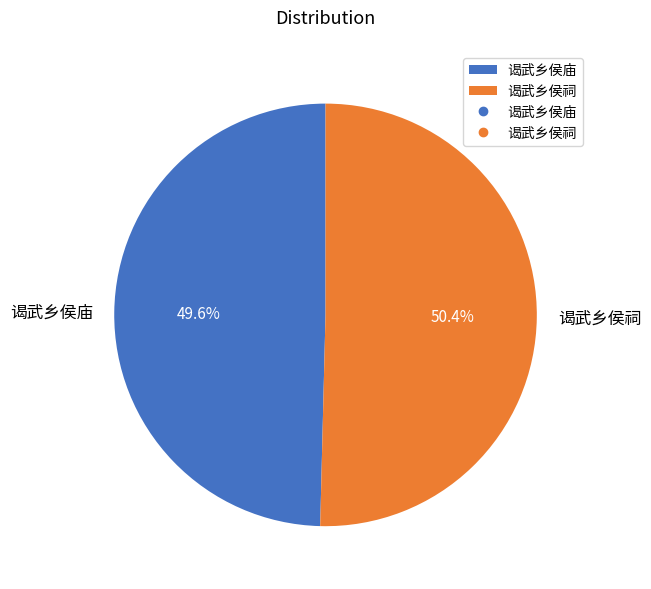

Which category has the smallest portion of the pie?

谒武乡侯庙